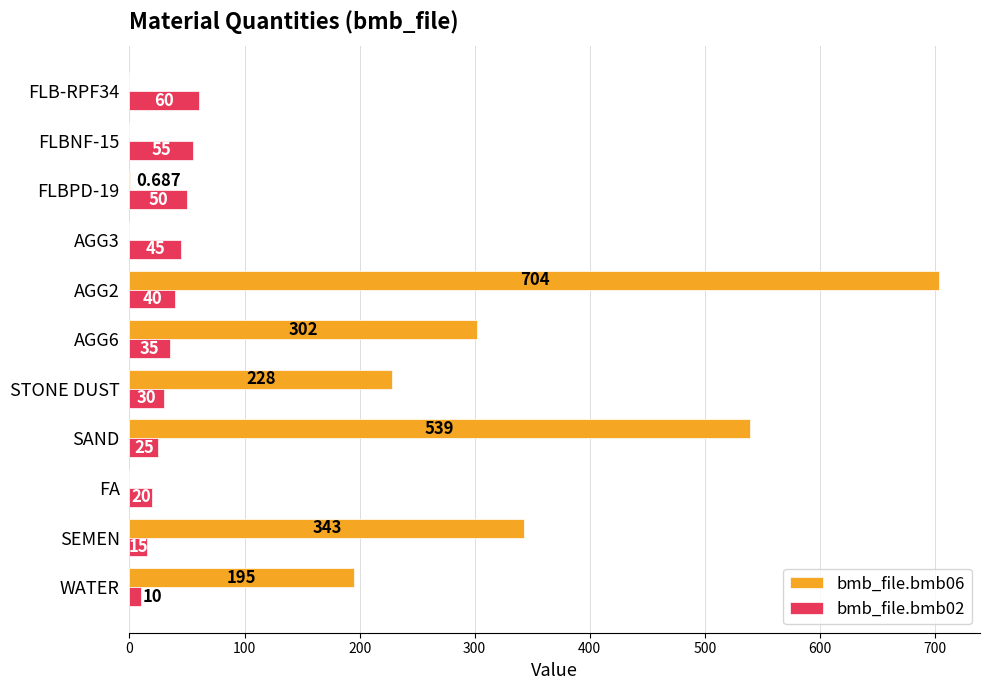

What are all the series names shown in the legend?

bmb_file.bmb06, bmb_file.bmb02